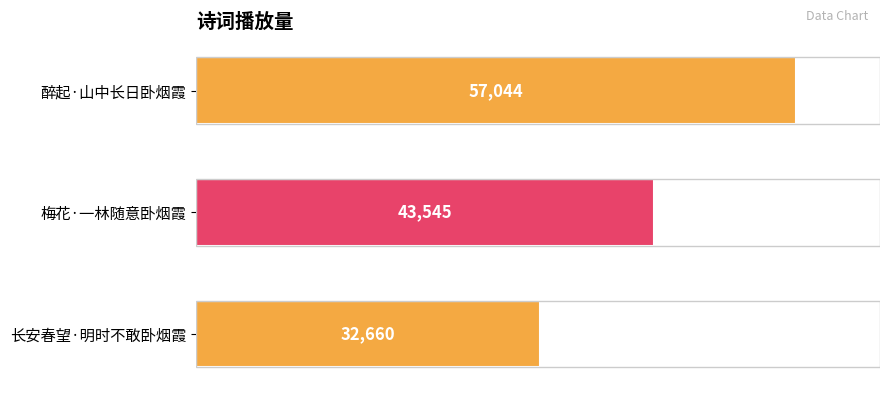

What is the smallest value displayed?

32660